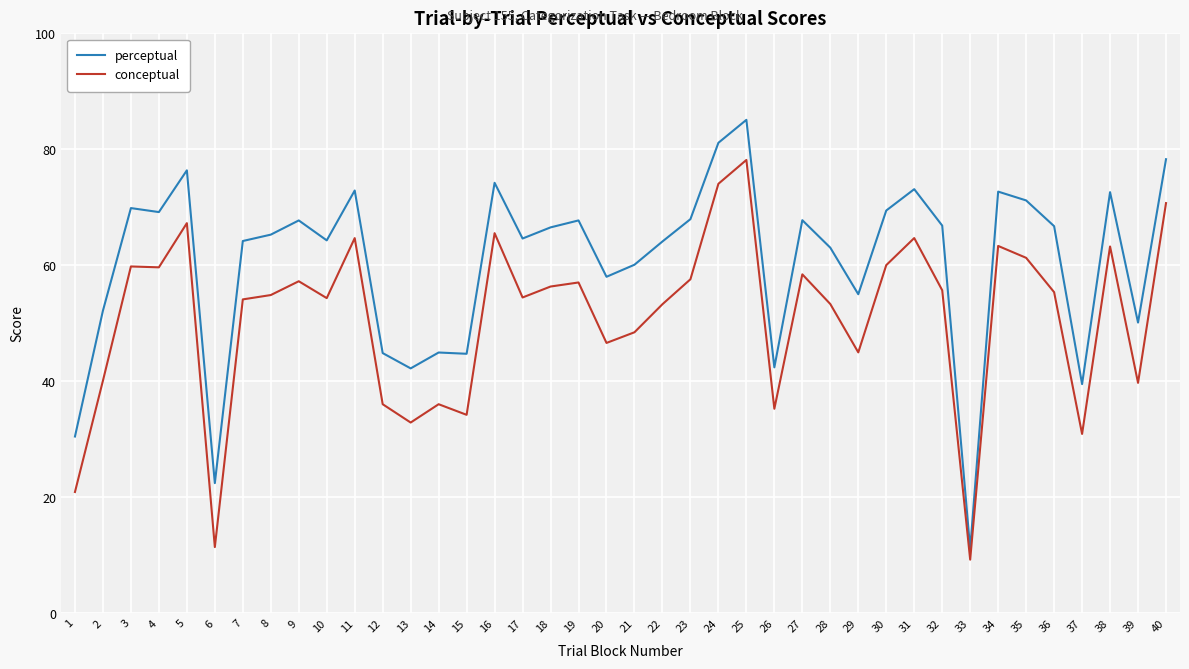

Where is conceptual nearest to the value 43?

29